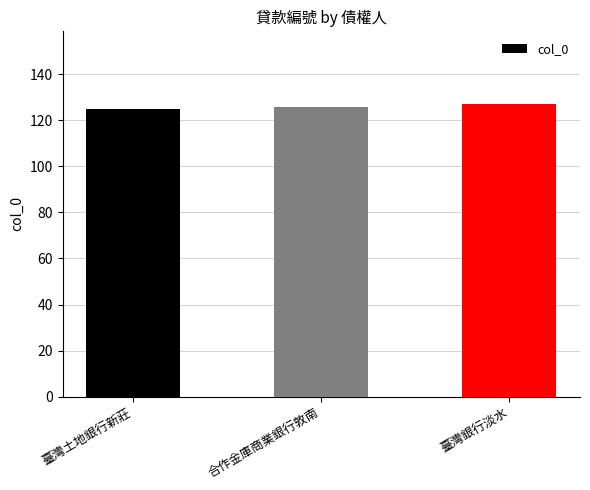

What is the approximate value at 臺灣銀行淡水?

127